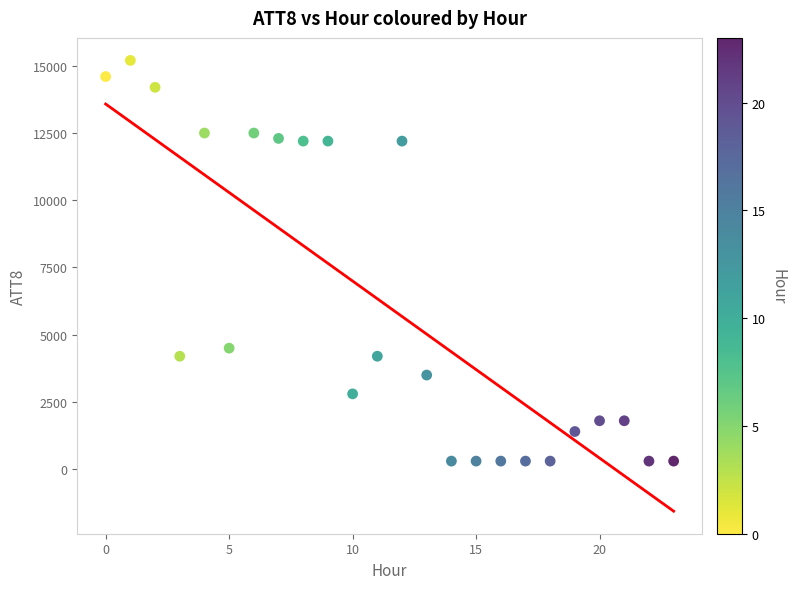

What Y value in the scatter plot is closest to 7750?

4500